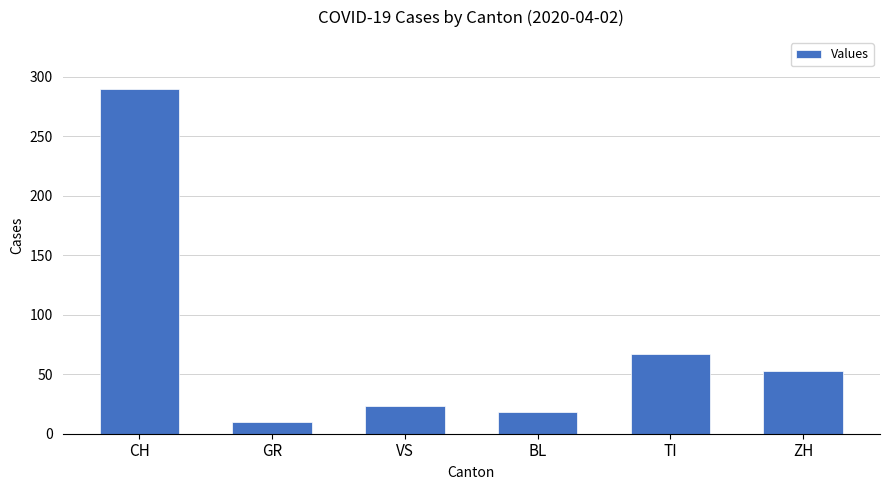

What position from the left is CH?

1